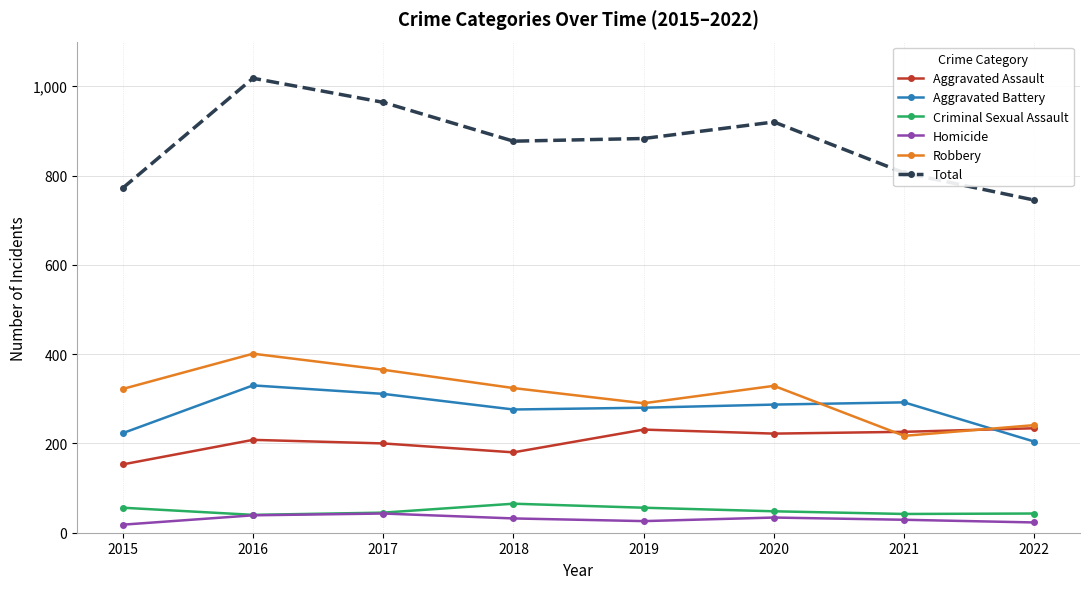

True or false: Total and Robbery intersect in this chart.

False